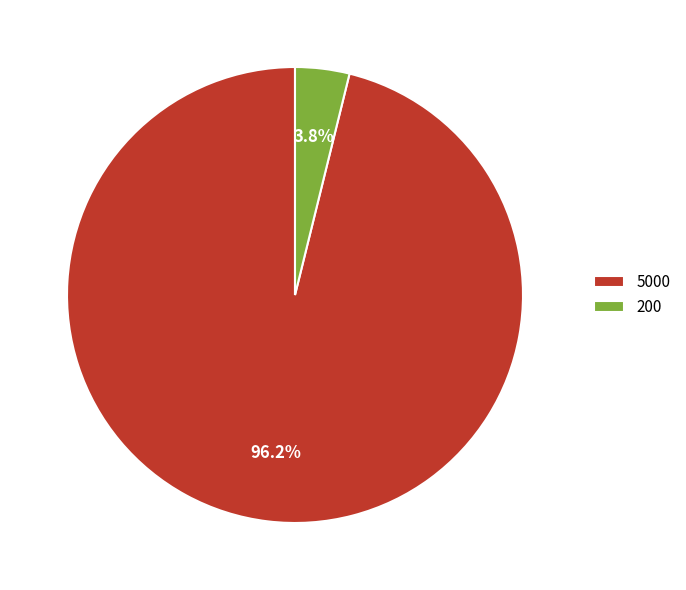

Rank the categories by value from lowest to highest.

200, 5000